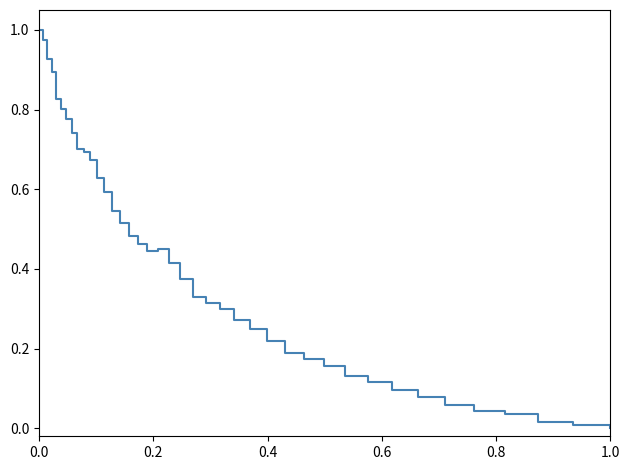

Is this an area chart (filled region under the line)?

No